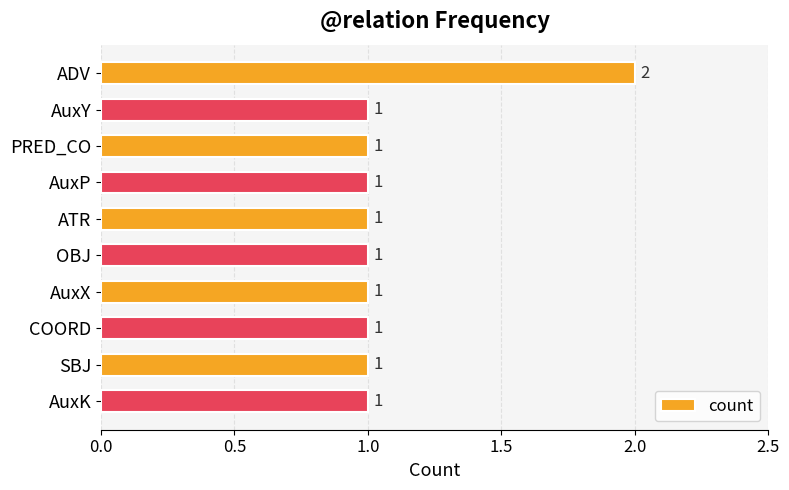

Does the chart contain stacked bars?

No